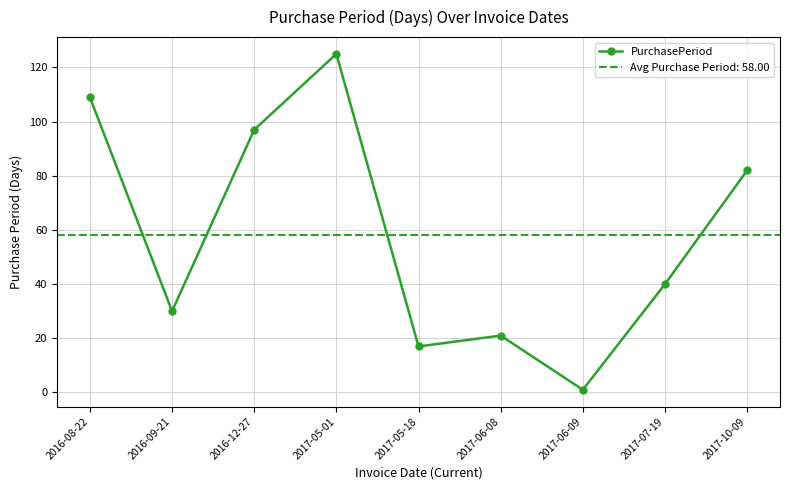

Reading left to right, what are all the values shown in this chart?

109	30	97	125	17	21	1	40	82